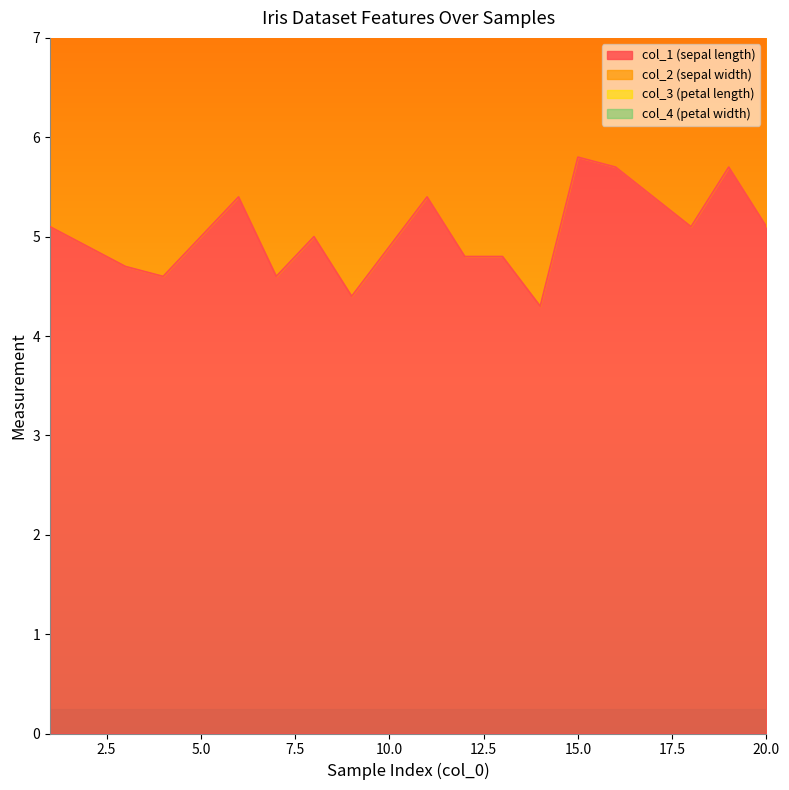

Between 8 and 16, which series saw the biggest shift?

col_2